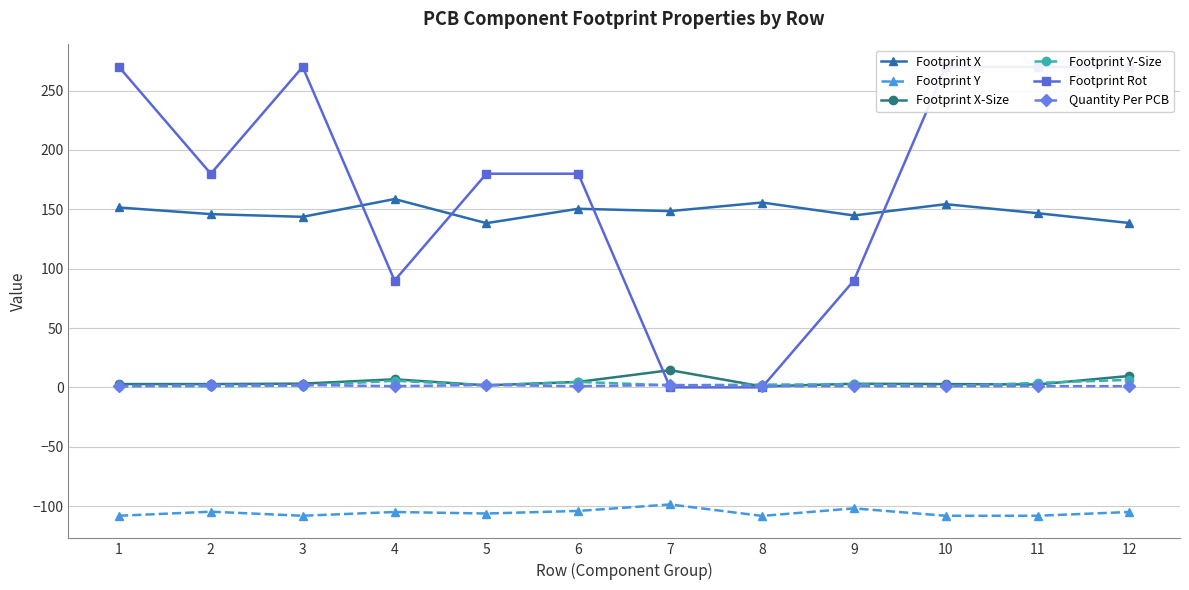

True or false: Footprint Y-Size has a value of 5.6 at 4.

True